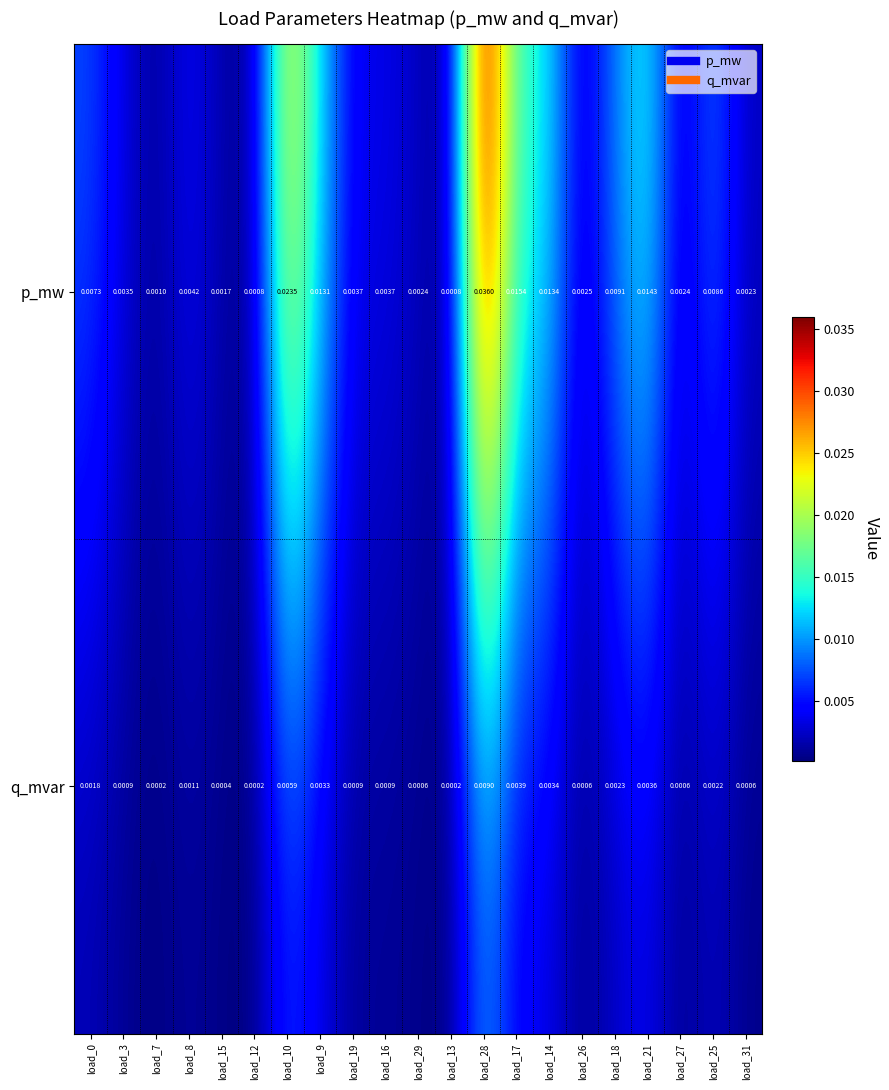

How many series are shown in this chart?

2